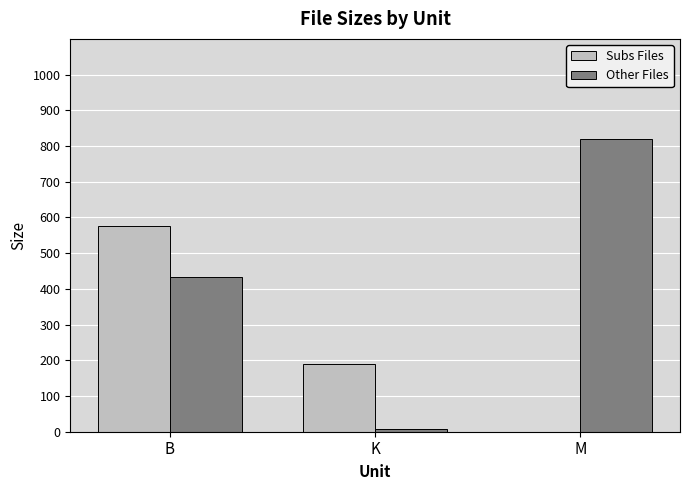

Reading right to left, list all the values displayed in this chart.

Subs Files: 0.0	189.7	576.0
Other Files: 820.7	8.4	432.0